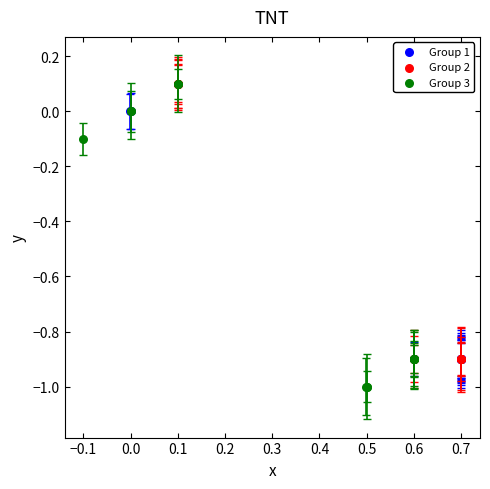

Which series has the largest Y range (max minus min)?

Group 3